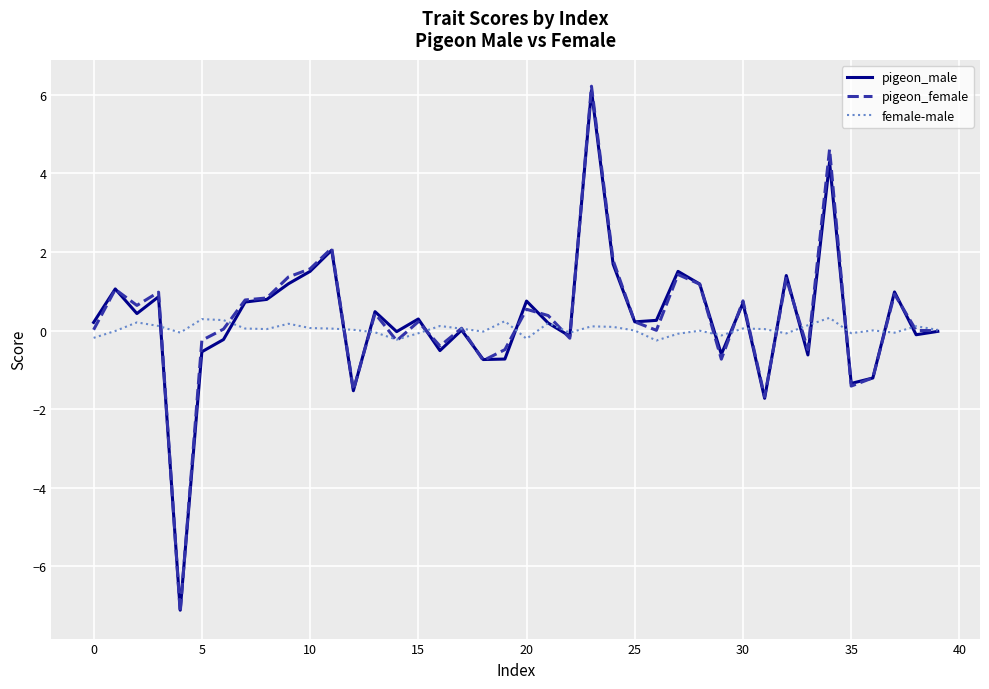

Which series has the largest range (max minus min)?

pigeon_female